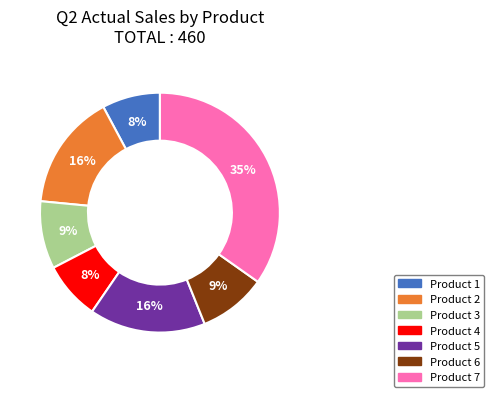

How many slices are in this pie chart?

7